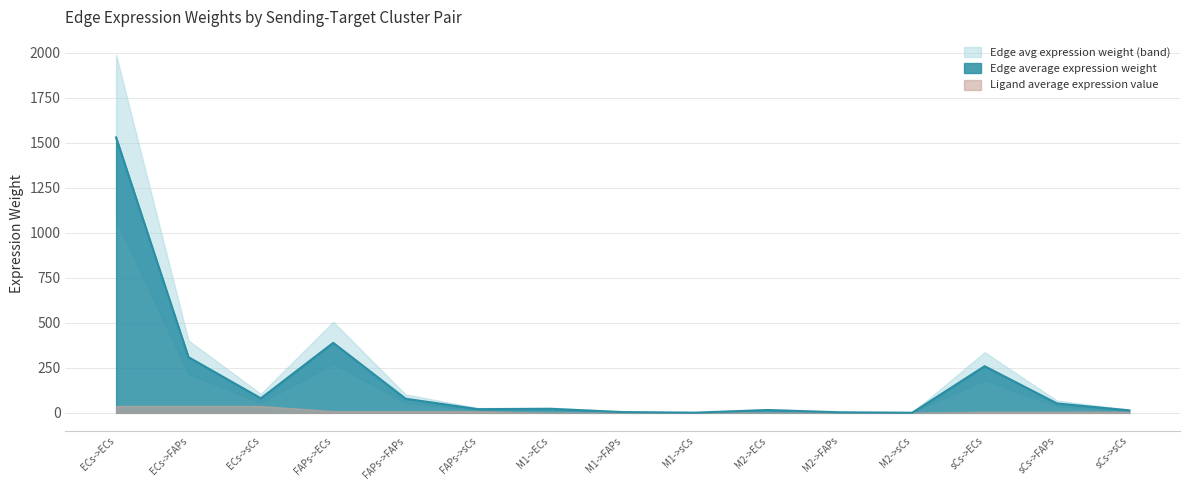

What is the maximum value for Edge average expression weight?

1530.7